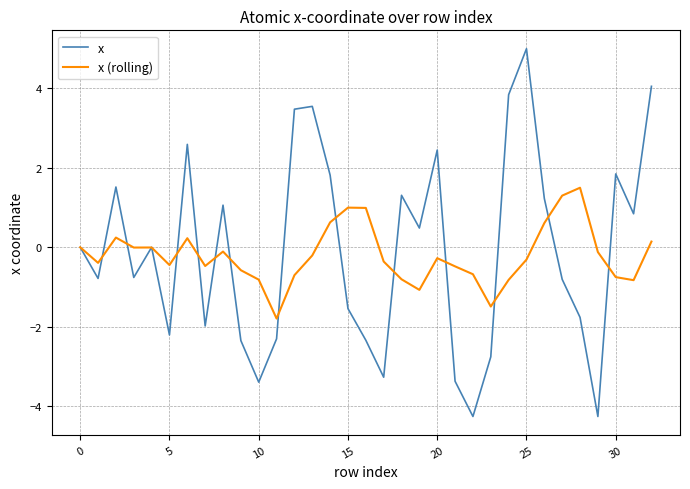

What is the difference between the maximum and minimum values in the x series?

9.2